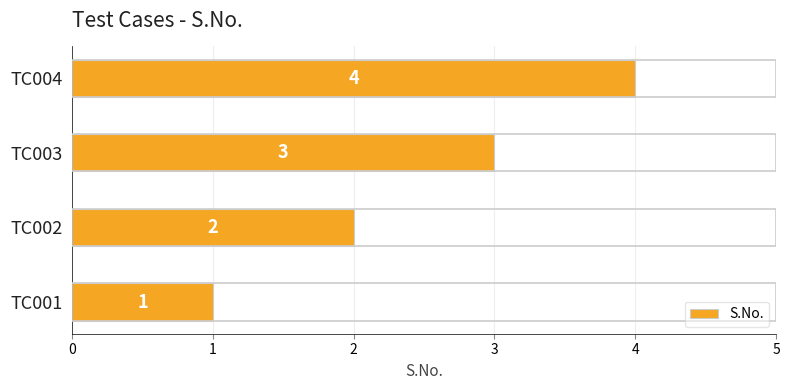

How many data points are less than 3?

2